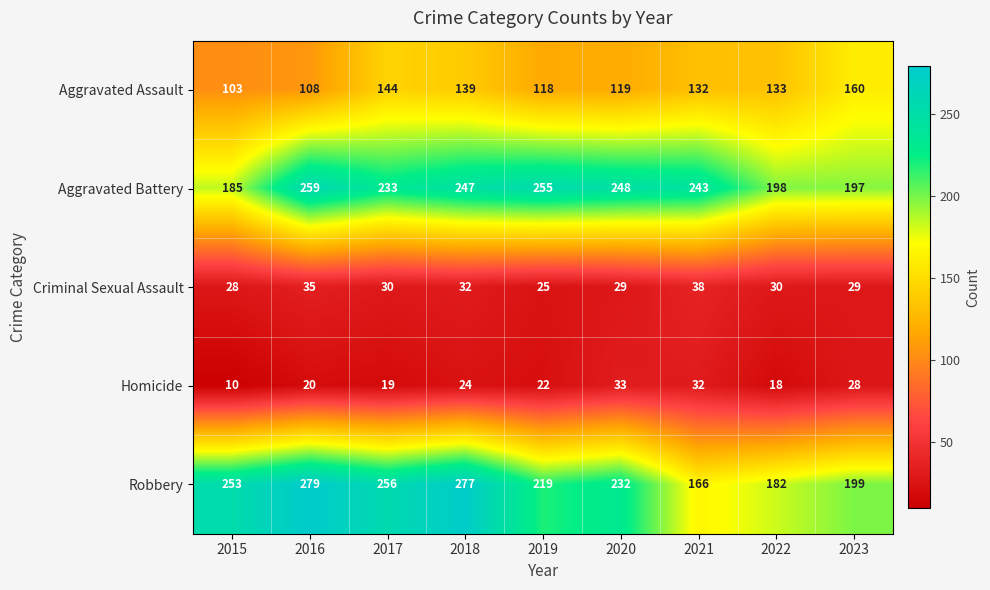

Rank the series at 2016 from lowest to highest value.

Homicide, Criminal Sexual Assault, Aggravated Assault, Aggravated Battery, Robbery